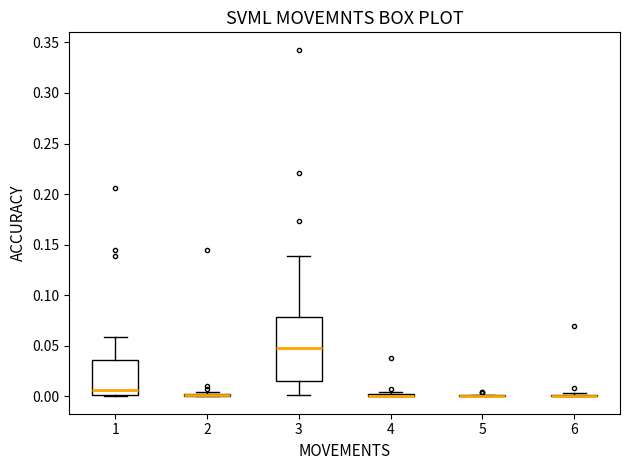

Which box is the tallest, from its lower edge to its upper edge?

3